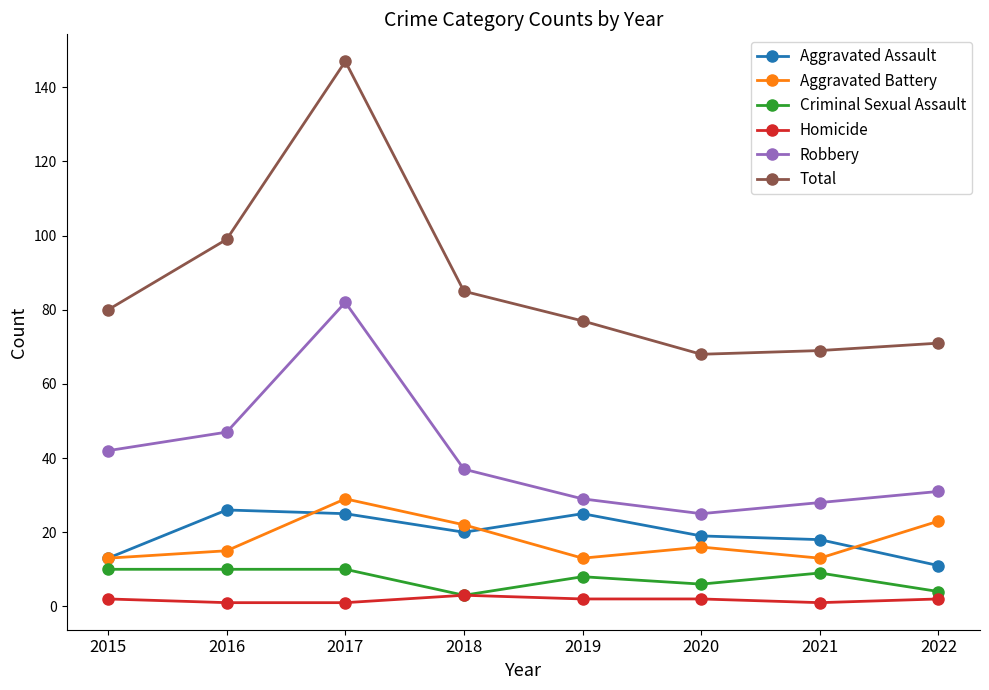

True or false: Criminal Sexual Assault and Total intersect in this chart.

False